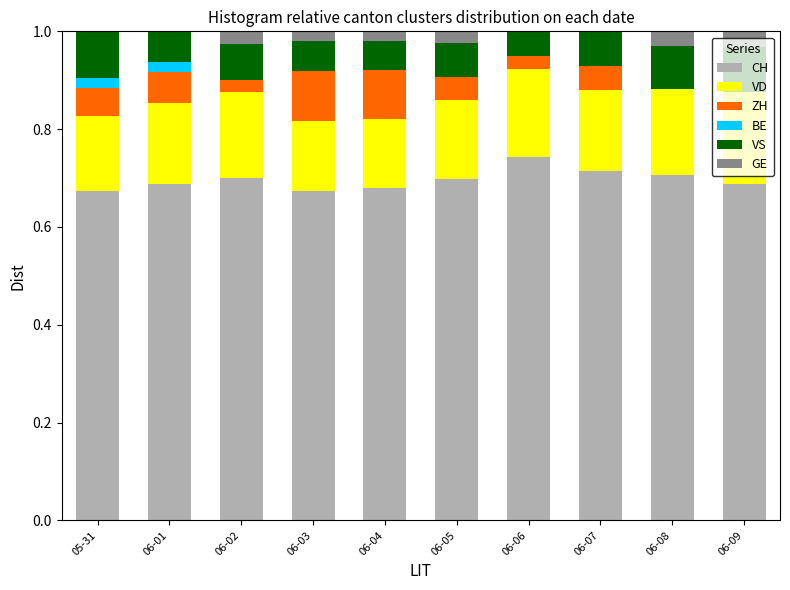

The value of CH at 06-02 is 0.7. True or false?

True